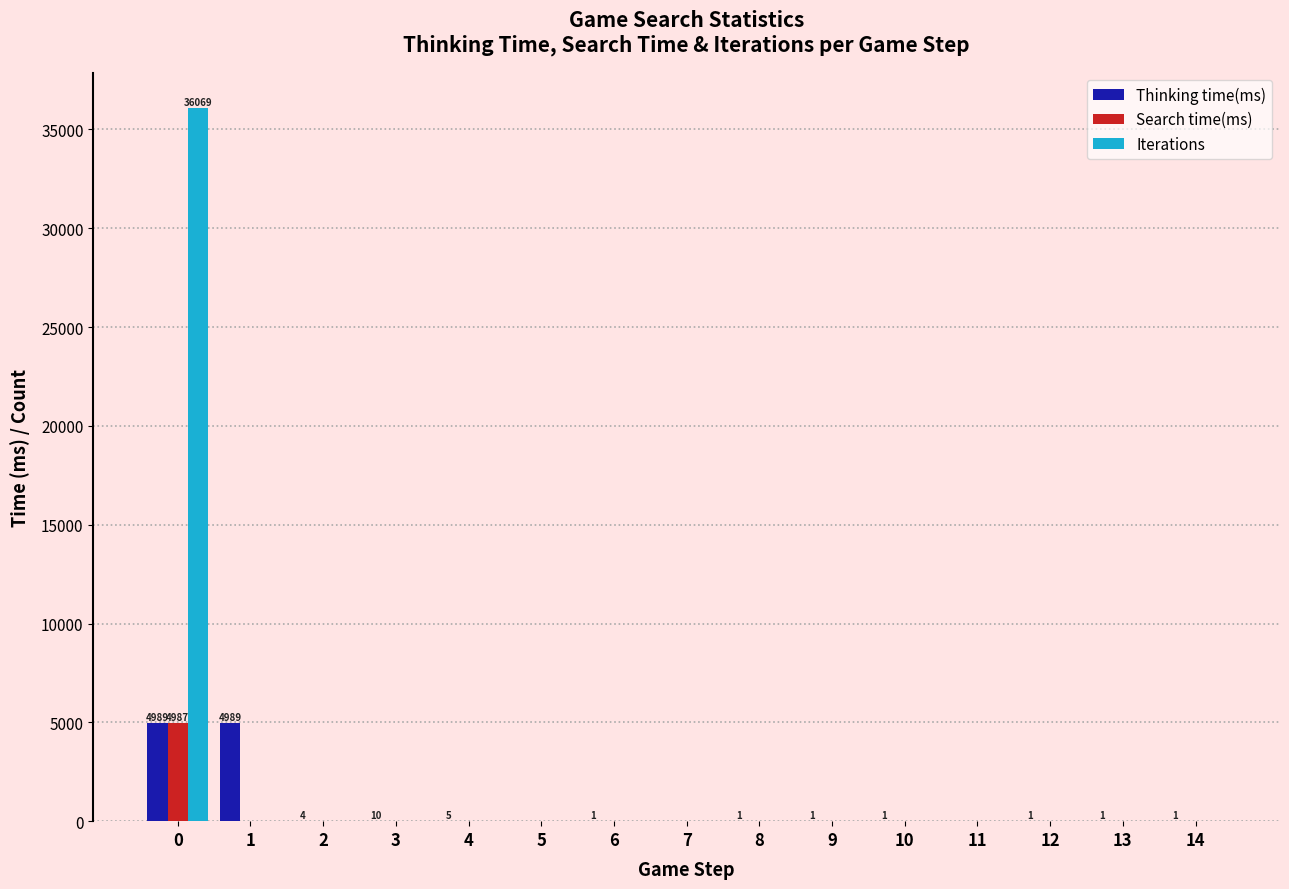

Which series has the widest spread of values?

Iterations